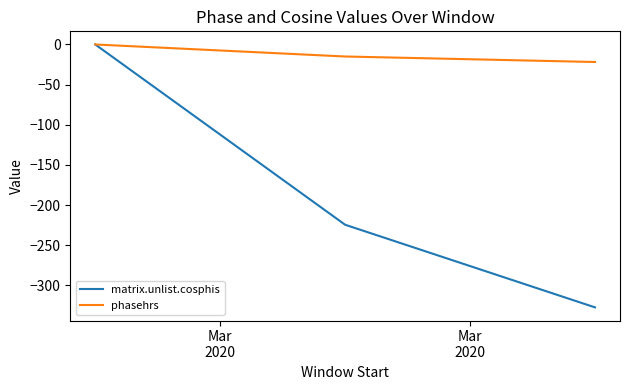

Which series has the largest range (max minus min)?

matrix.unlist.cosphis